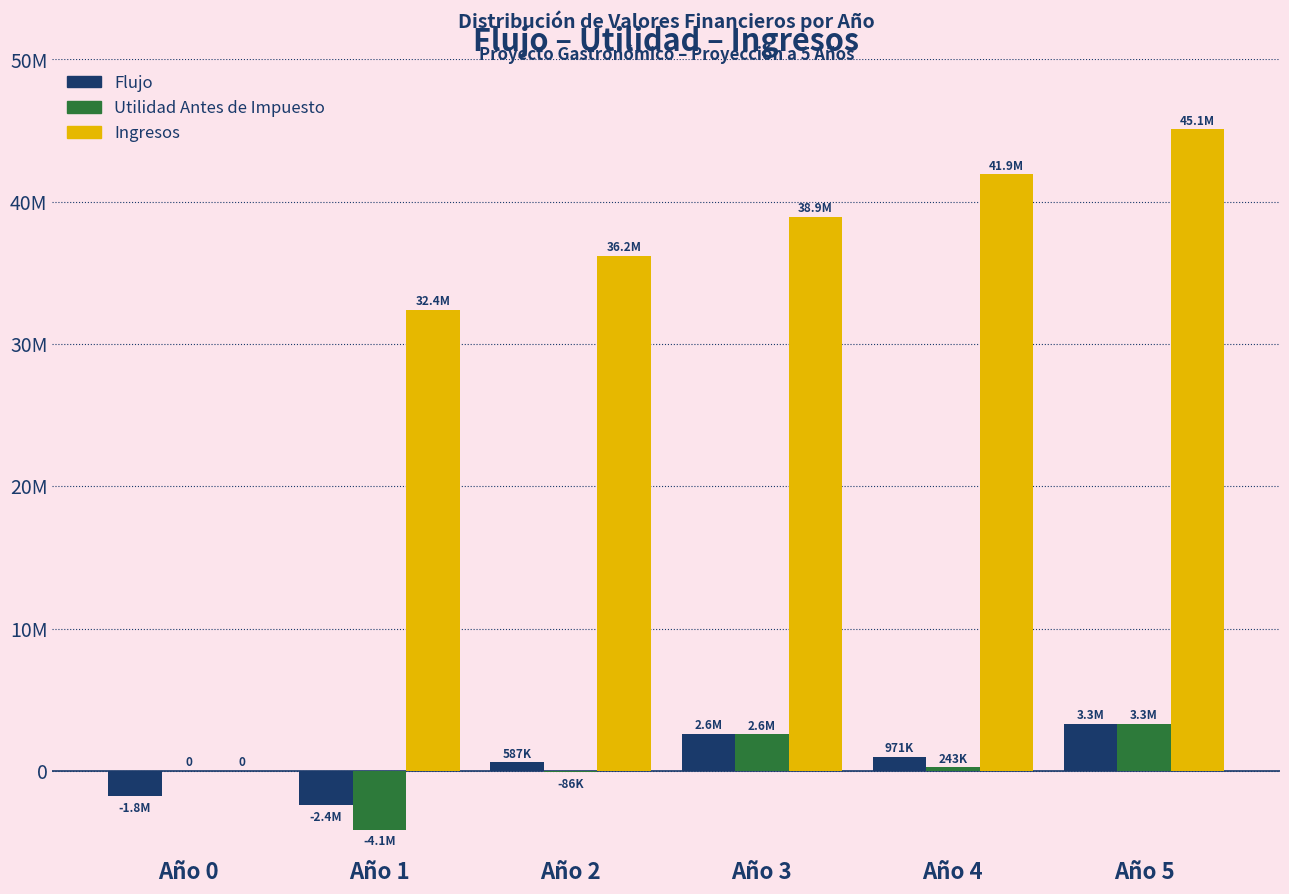

Are the bars horizontal?

No